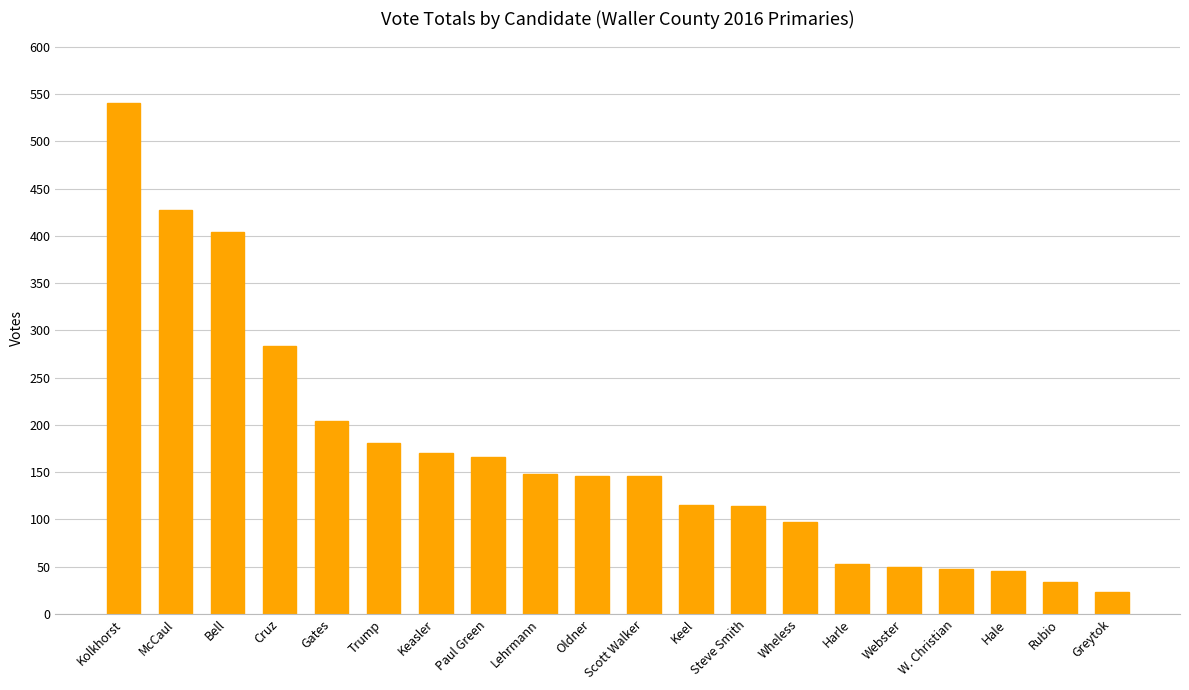

What is the ratio of the value at Harle to the value at Wheless?

0.5